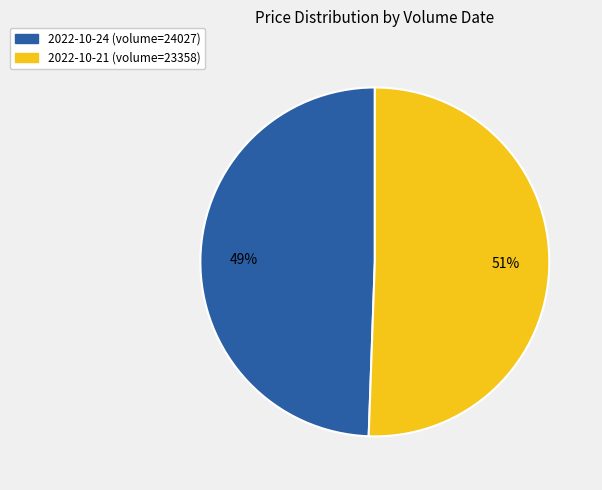

To the nearest percent, what is the average slice percentage?

50%